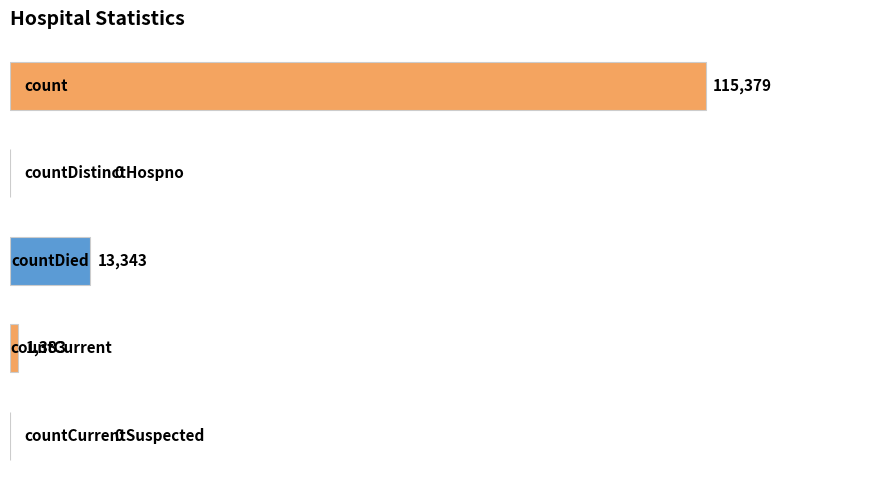

What is the maximum value shown in the chart?

115379